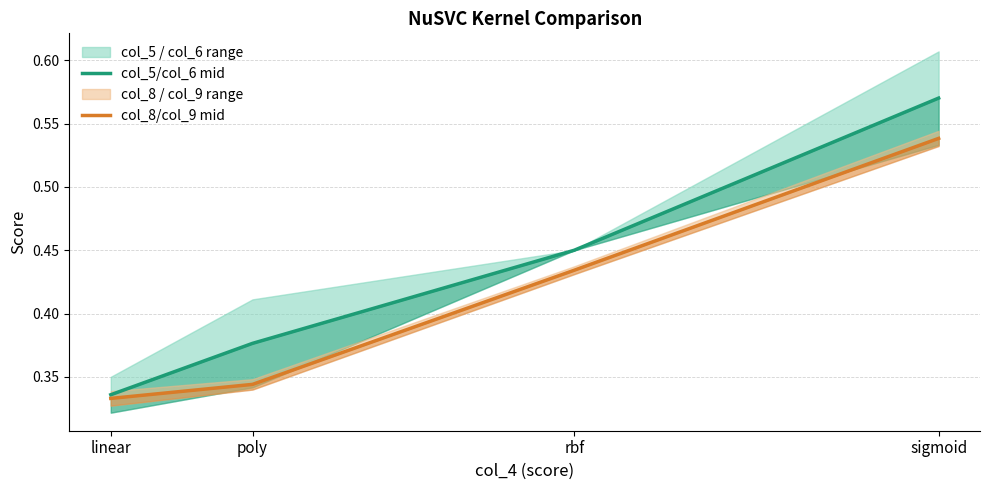

What is the difference between the second highest and minimum values in the col_5/col_6 mid series?

0.1